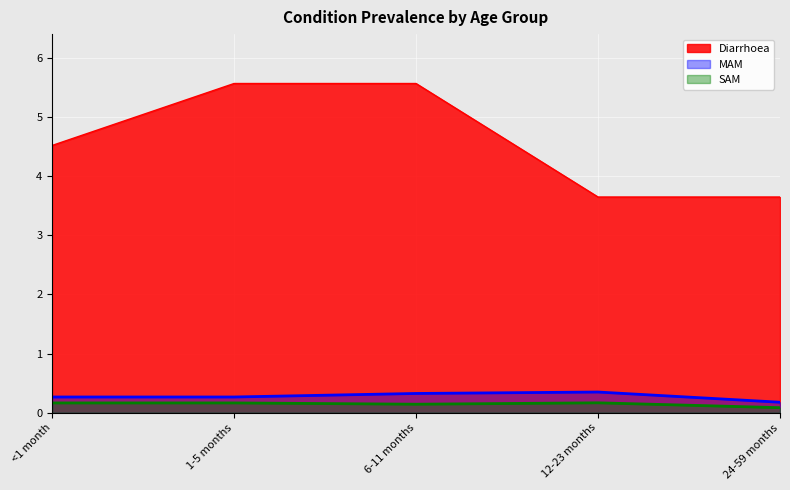

Which series changed the most between 6-11 months and 24-59 months?

Diarrhoea